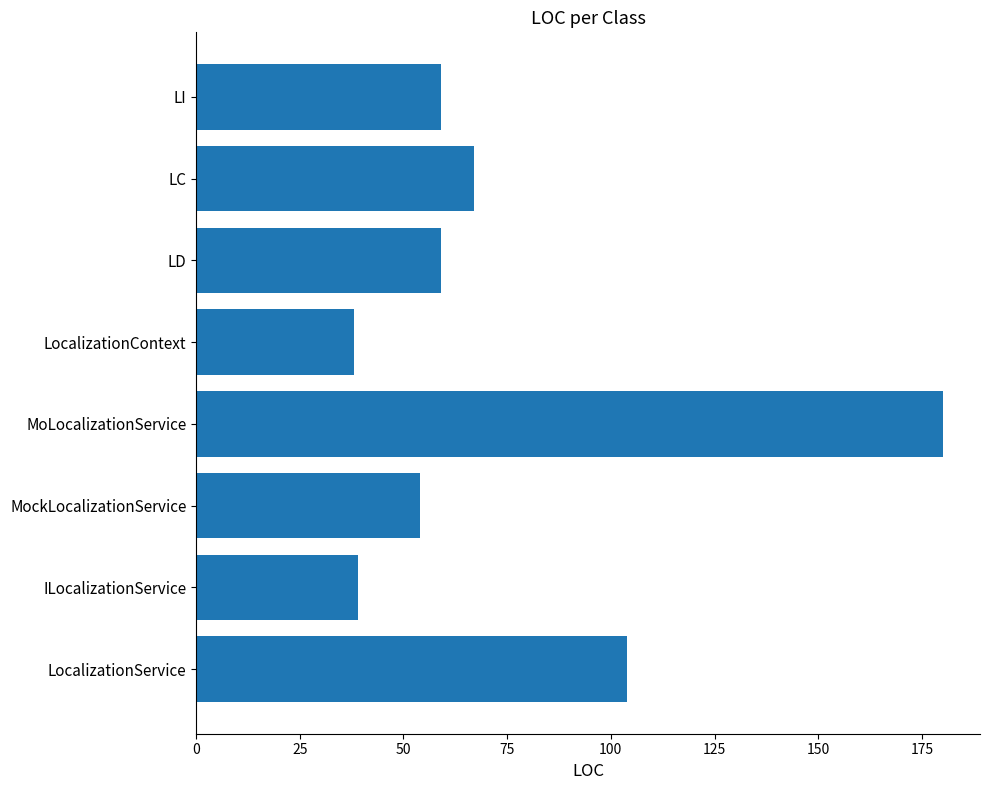

What is the difference between the maximum and minimum values?

142